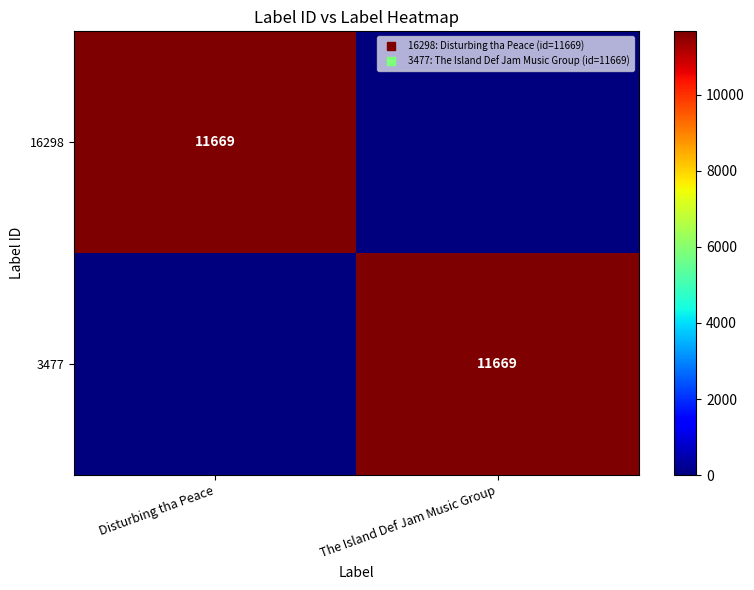

What is the total value across all series at Disturbing tha Peace?

11669